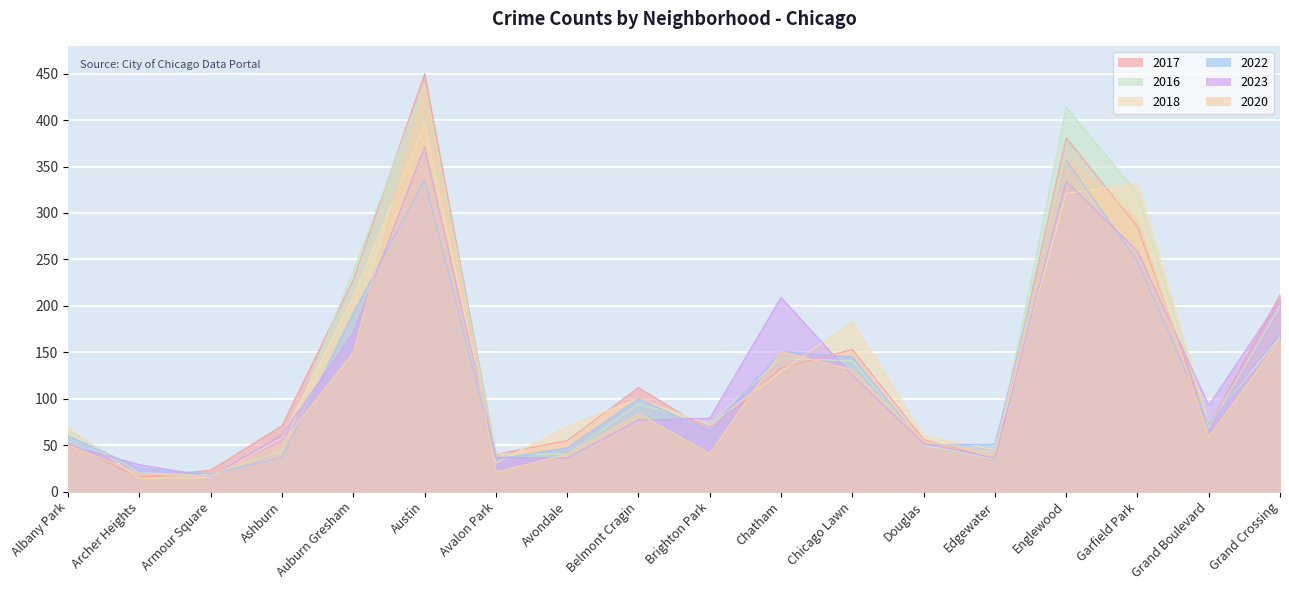

Which series has the widest spread of values?

2017